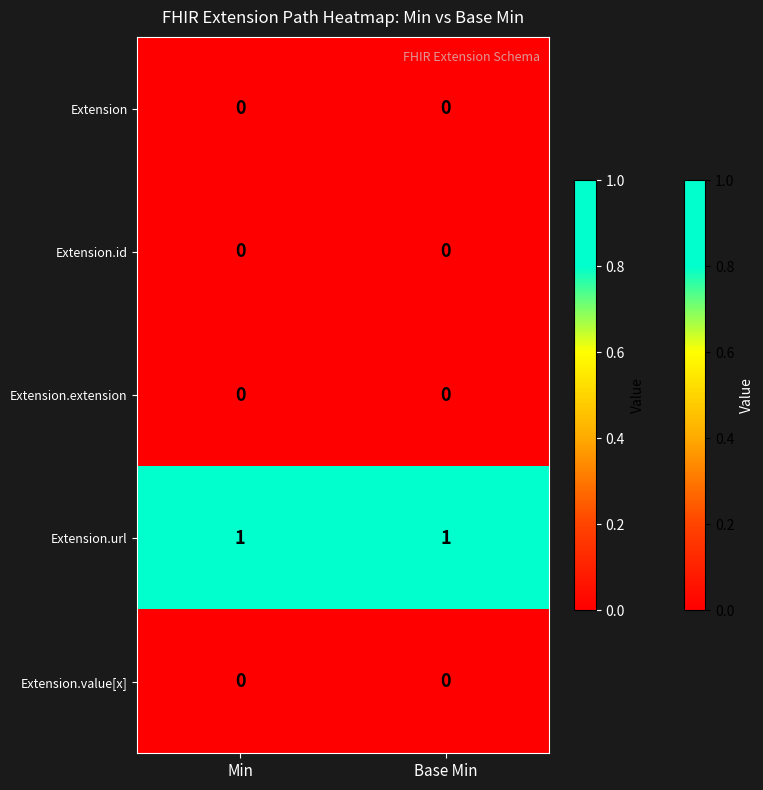

True or false: Extension.extension has a value of 0 at Base Min.

True